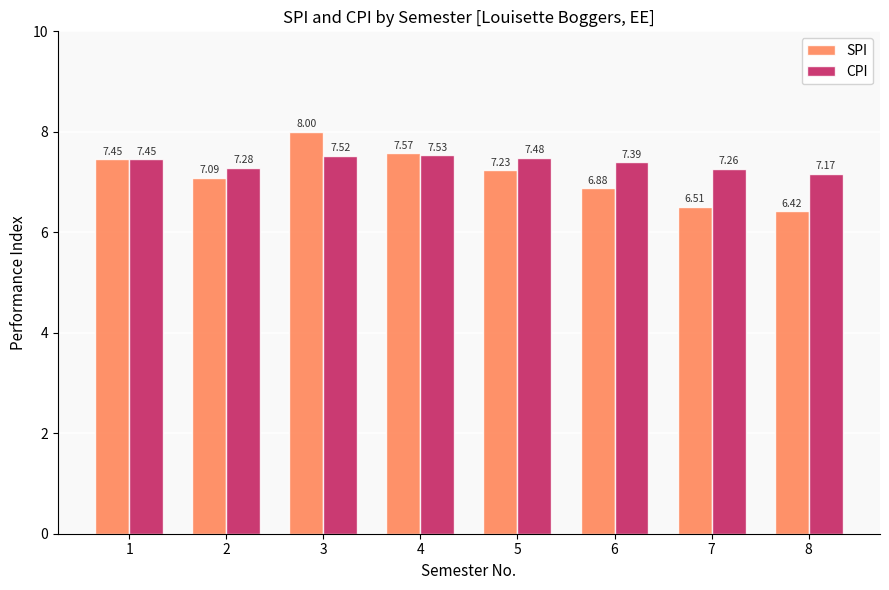

At 8, list the series in order from largest to smallest.

CPI, SPI